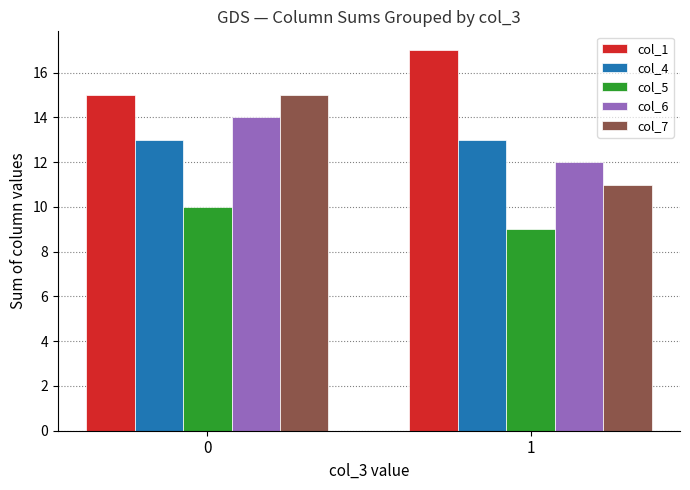

Reading right to left, what are all the values shown in this chart?

col_1: 17	15
col_4: 13	13
col_5: 9	10
col_6: 12	14
col_7: 11	15